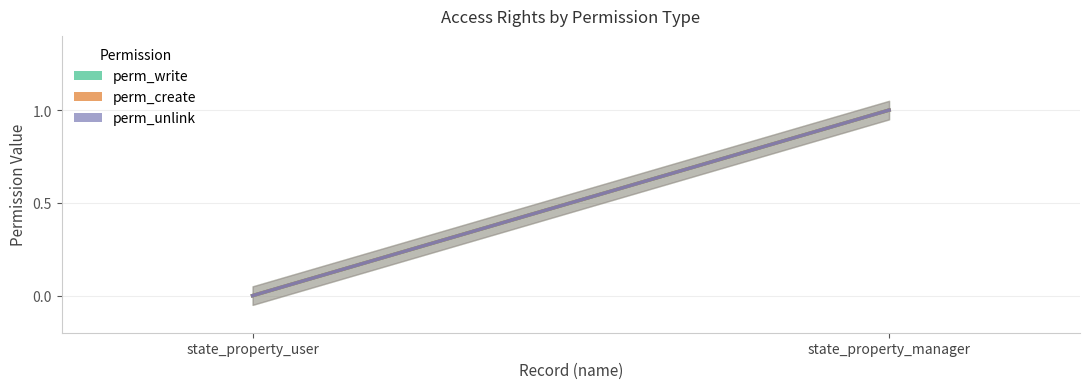

Reading right to left, what are all the values shown in this chart?

perm_write: state_property_manager=1	state_property_user=0
perm_create: state_property_manager=1	state_property_user=0
perm_unlink: state_property_manager=1	state_property_user=0